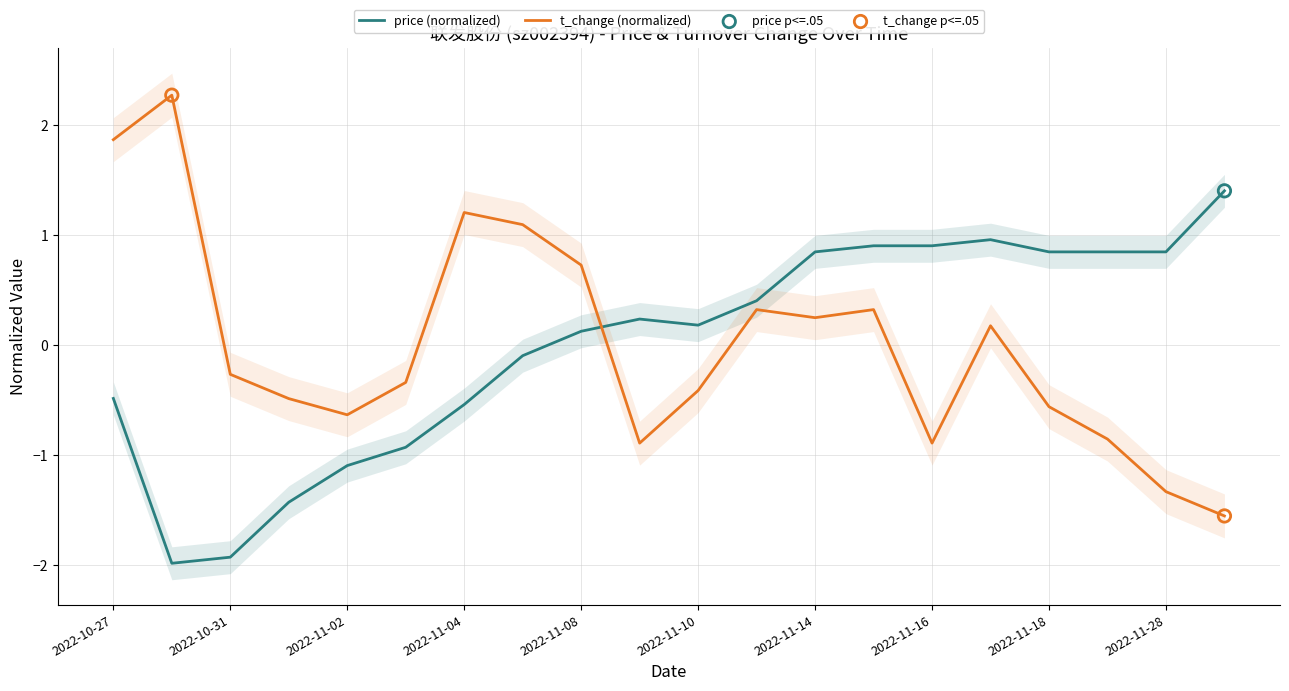

At which category is the sum across all series the highest?

2022-10-27